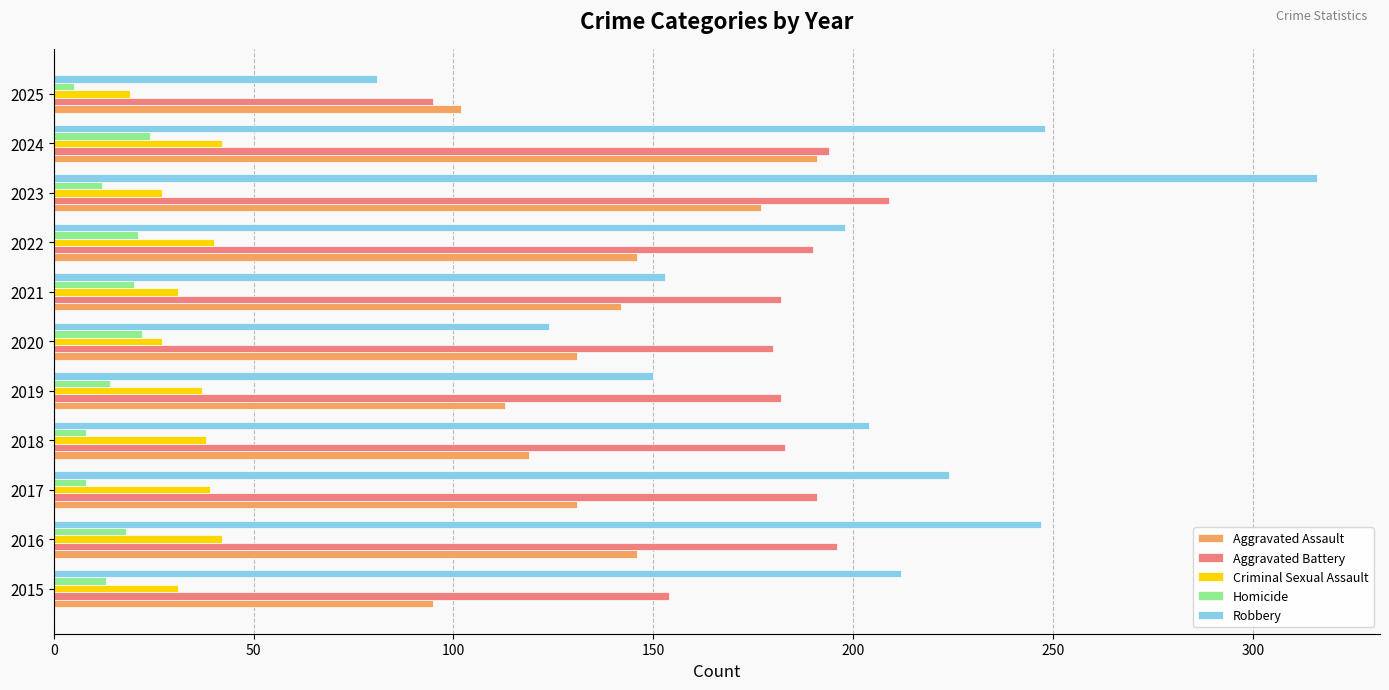

Between 2018 and 2020, which series saw the biggest shift?

Robbery